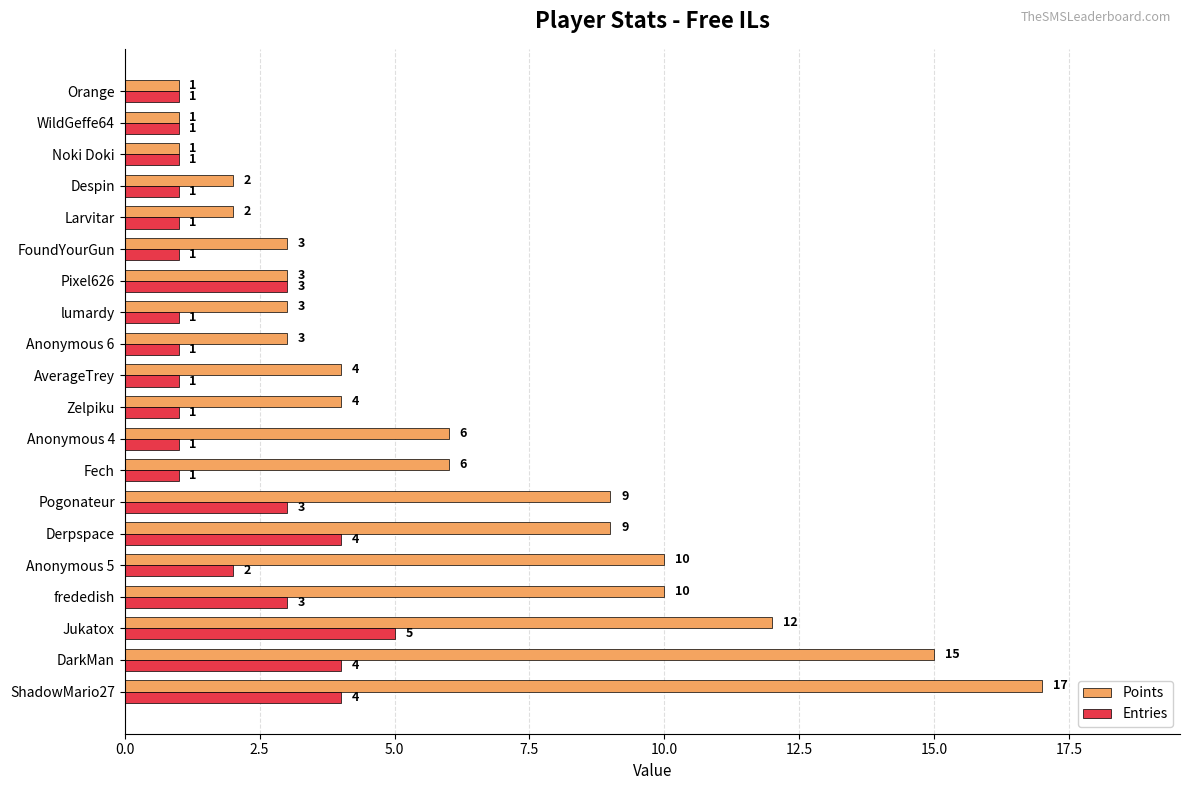

What is the maximum value for Entries?

5